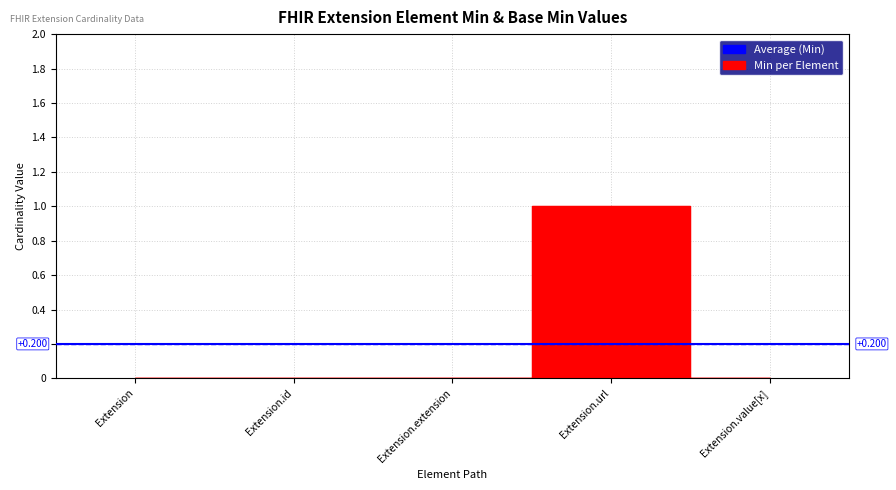

Reading right to left, what are all the values shown in this chart?

0	1	0	0	0